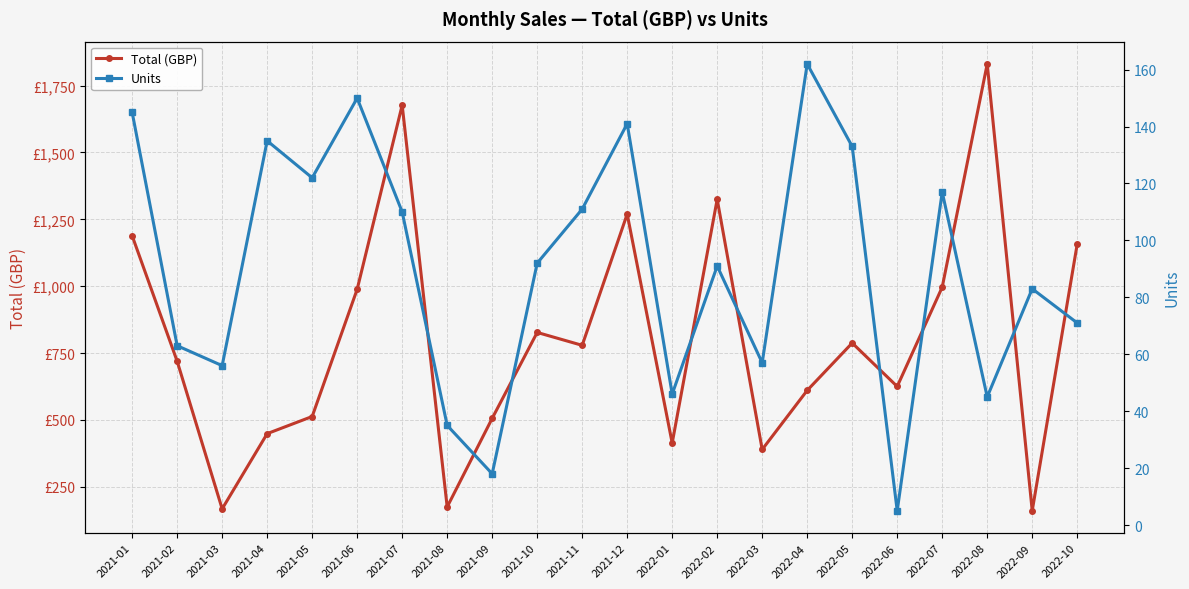

At which category does the chart reach its minimum across all series?

2022-06